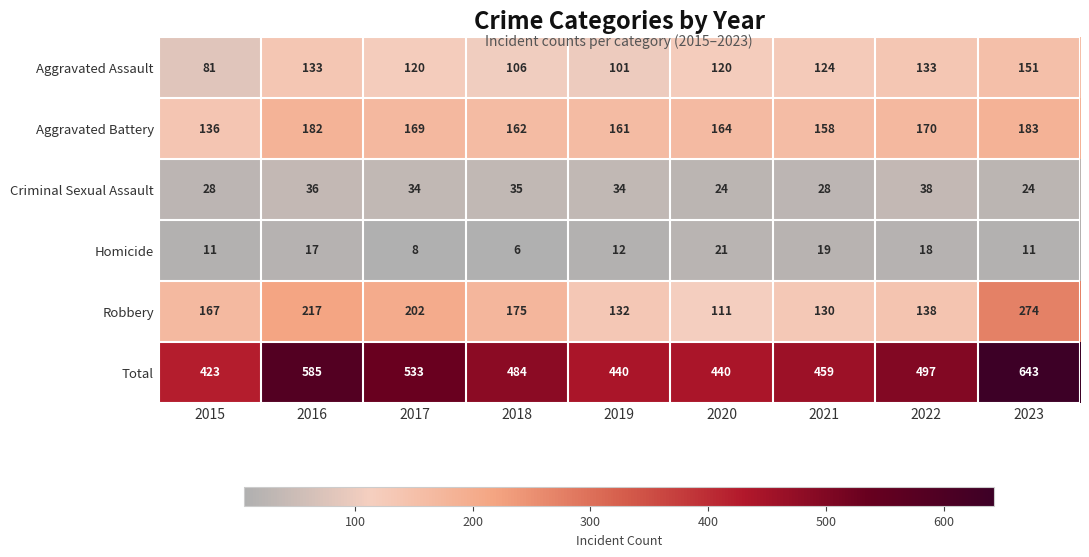

What is the total value across all series at 2020?

880